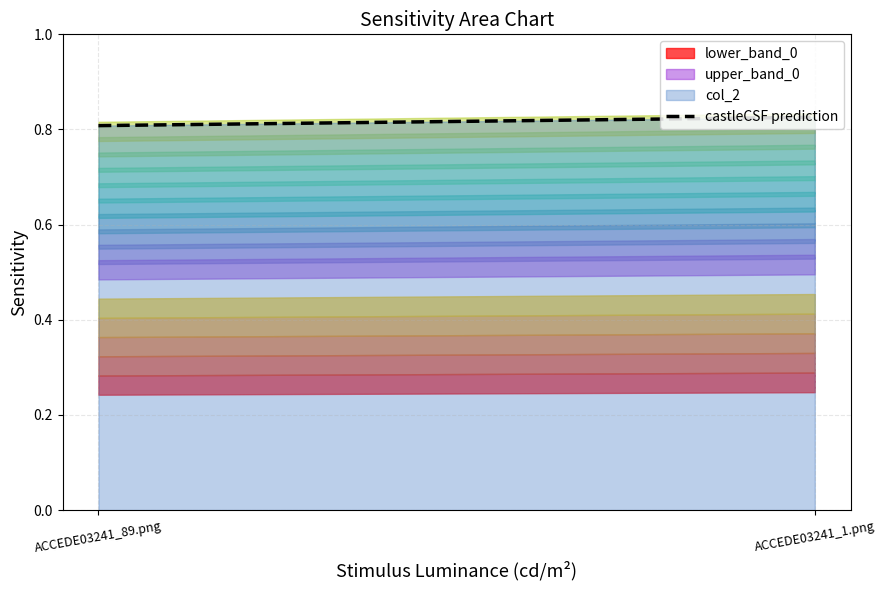

Reading left to right, extract all data points from this chart.

0.8	0.8